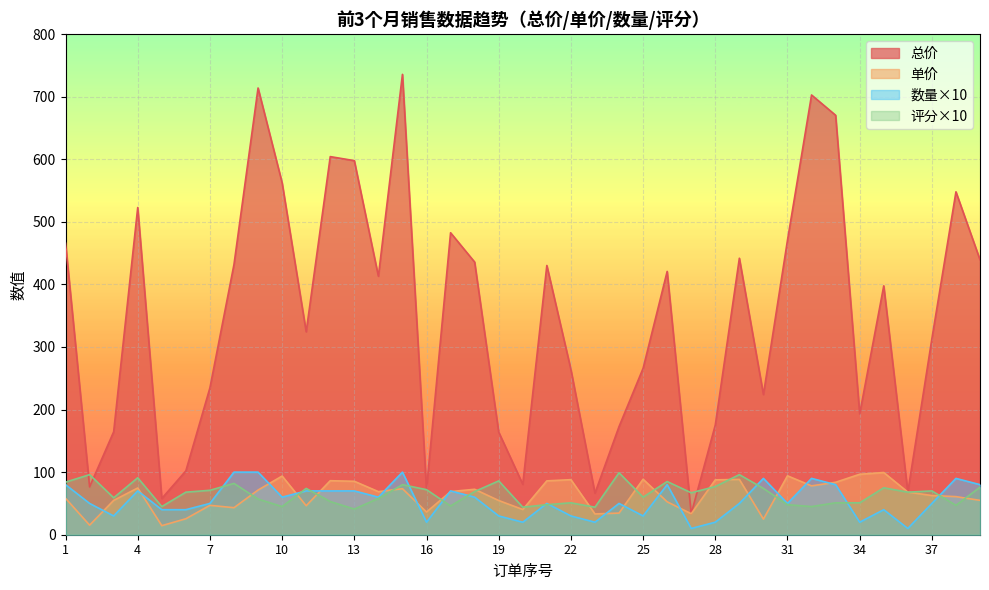

How many interior local valleys does the 数量 series have?

11